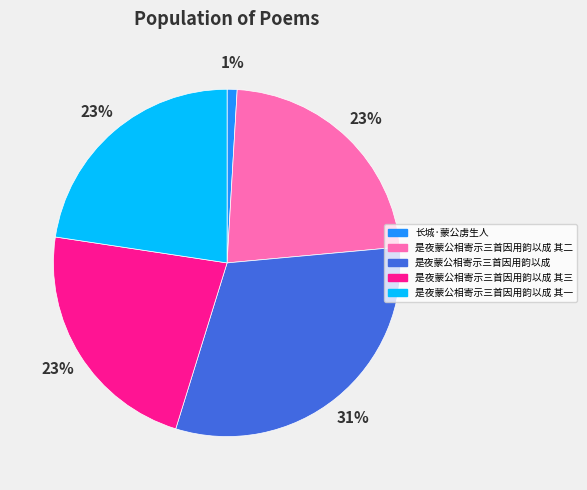

To the nearest percent, what is the combined percentage of 长城·蒙公虏生人 and 是夜蒙公相寄示三首因用韵以成 其三?

24%